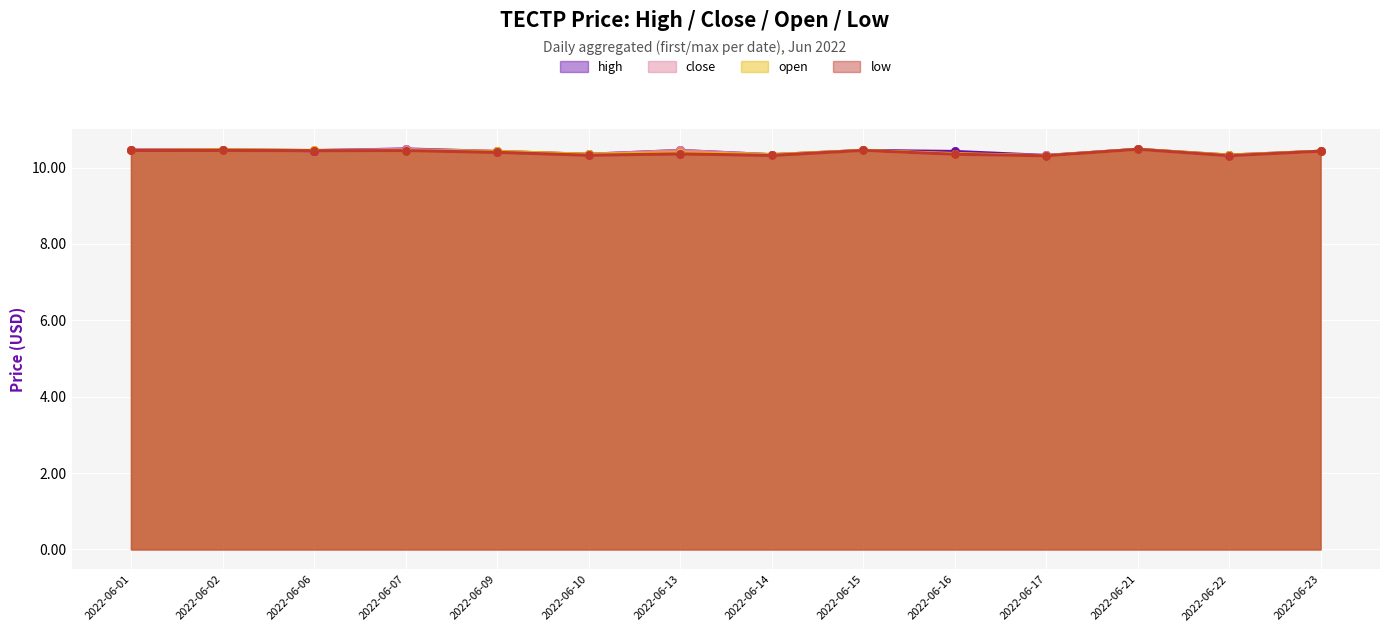

Which series contains the highest Y value?

high